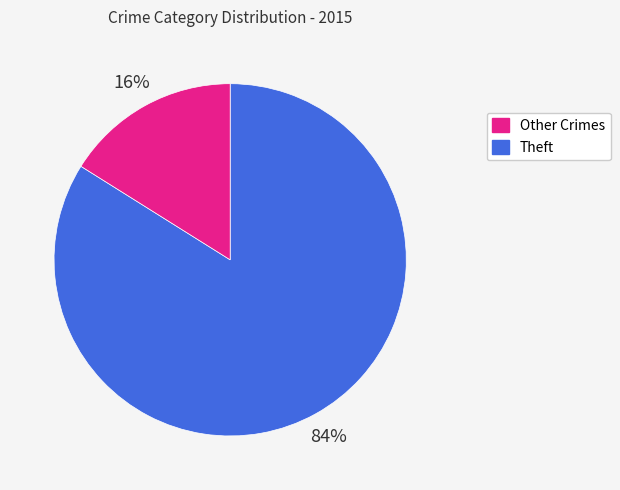

How many slices are in this pie chart?

2